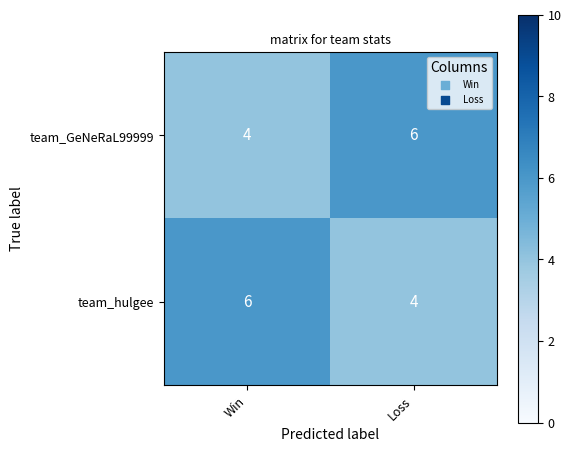

Reading left to right, extract all data points from this chart.

team_GeNeRaL99999: Win=4	Loss=6
team_hulgee: Win=6	Loss=4